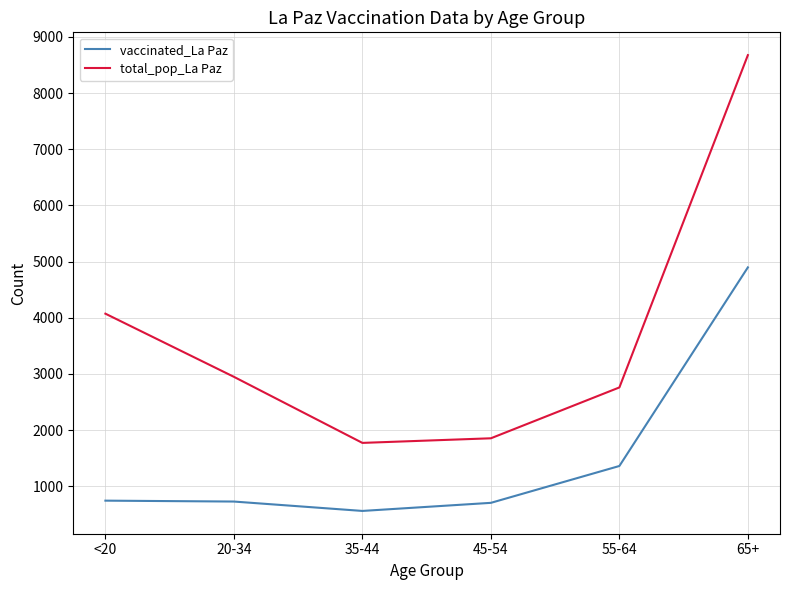

Rank the series by their maximum value, from highest to lowest.

total_pop_La Paz, vaccinated_La Paz